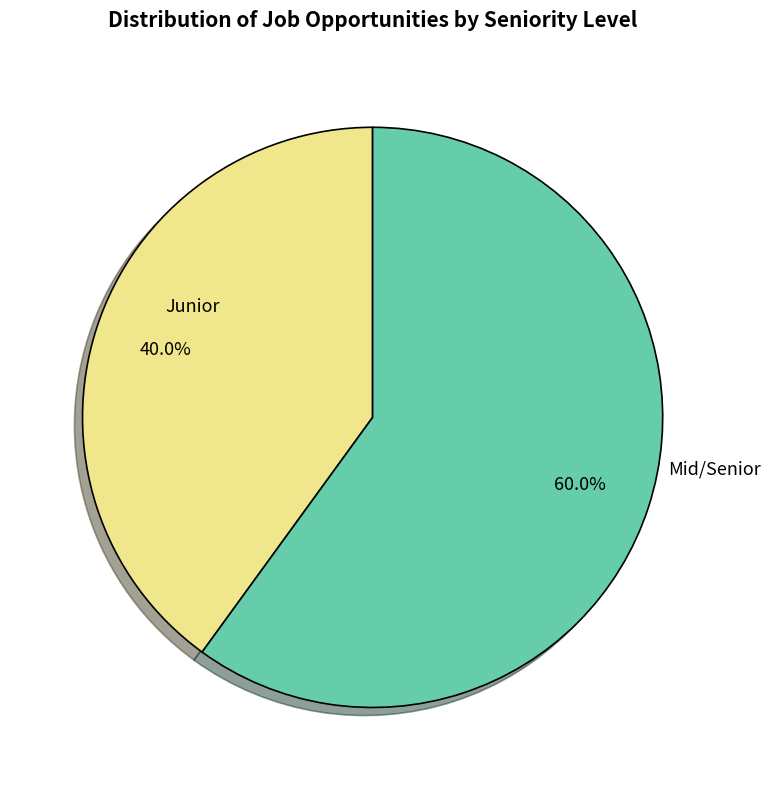

Between Mid/Senior and Junior, which is larger?

Mid/Senior